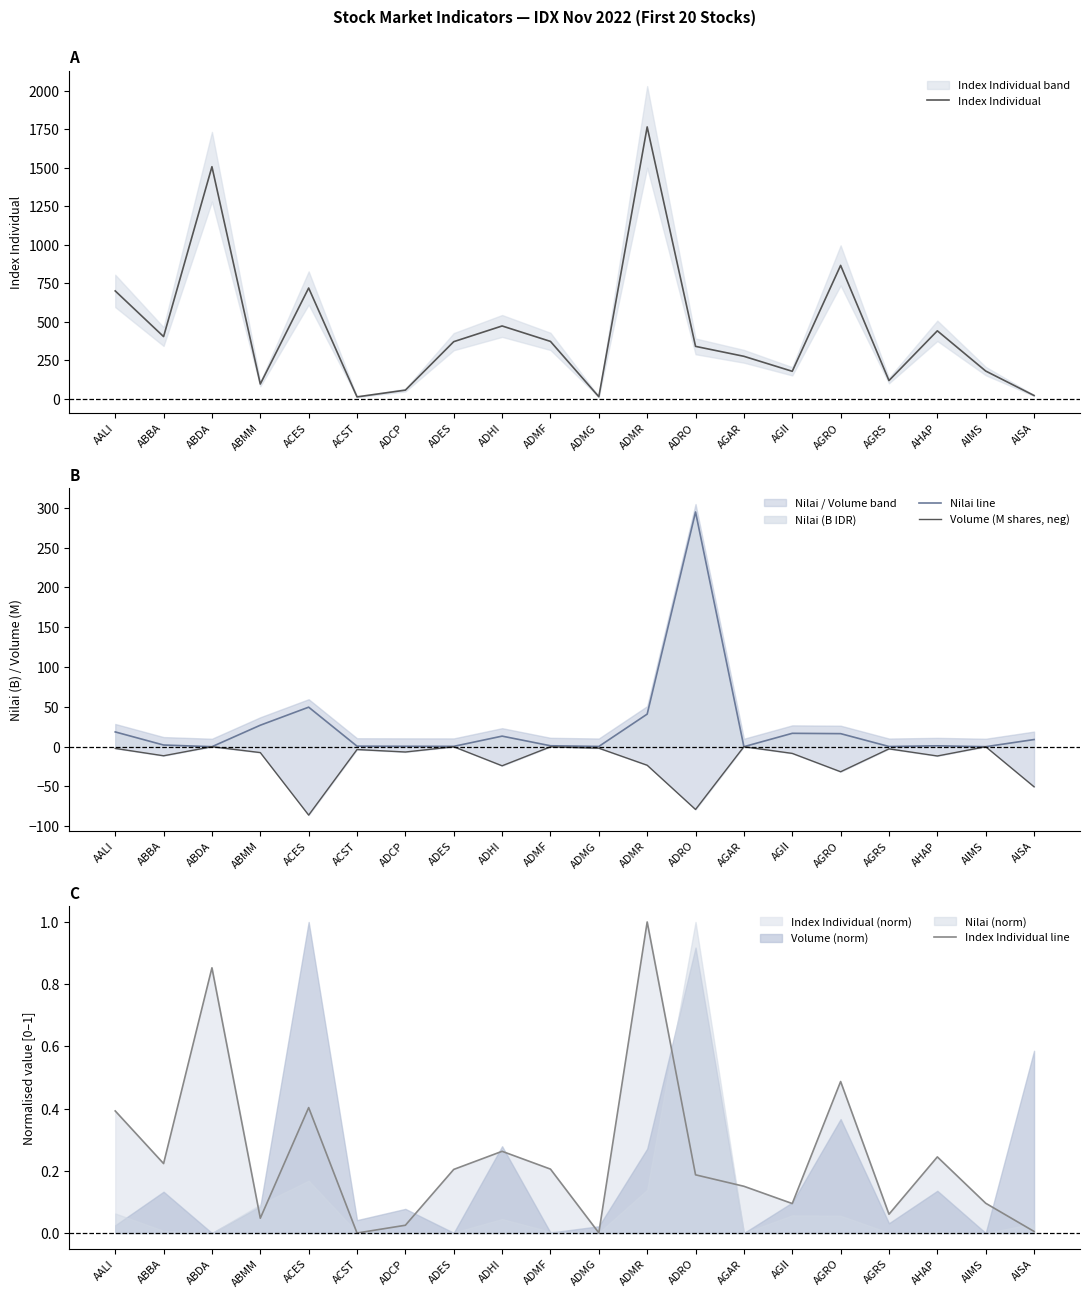

True or false: Index Individual has a value of 119.0 at AGRS.

True